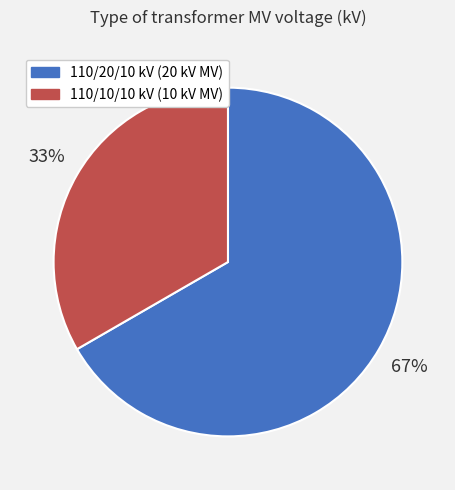

What is the largest slice in the pie chart?

110/20/10 kV (20 kV MV)